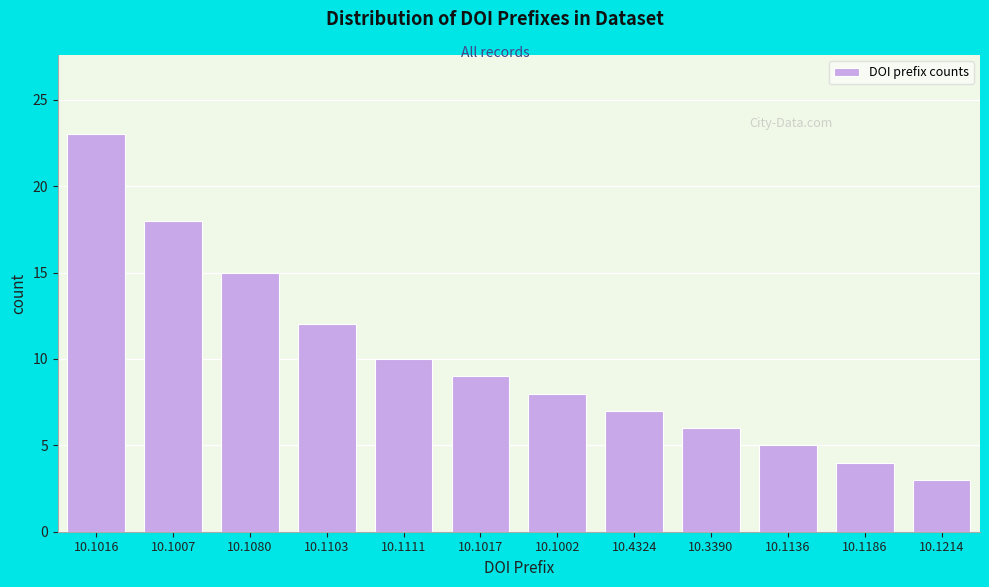

Reading right to left, transcribe all the data shown in this chart.

3	4	5	6	7	8	9	10	12	15	18	23